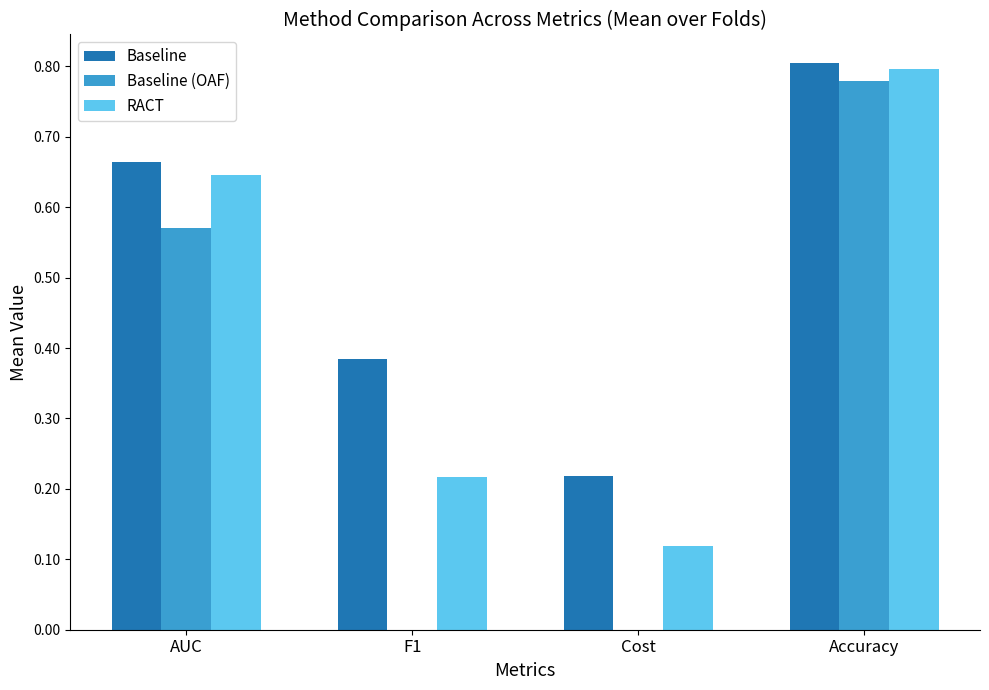

What is the total value across all series at AUC?

1.9